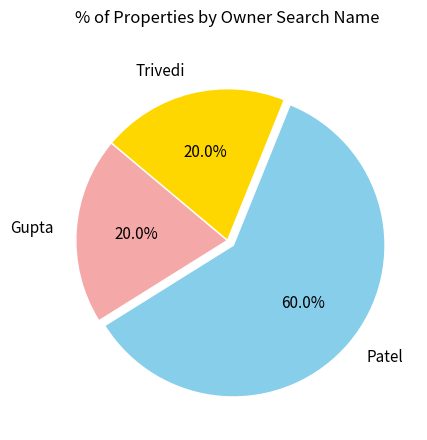

Between Gupta and Patel, which is larger?

Patel